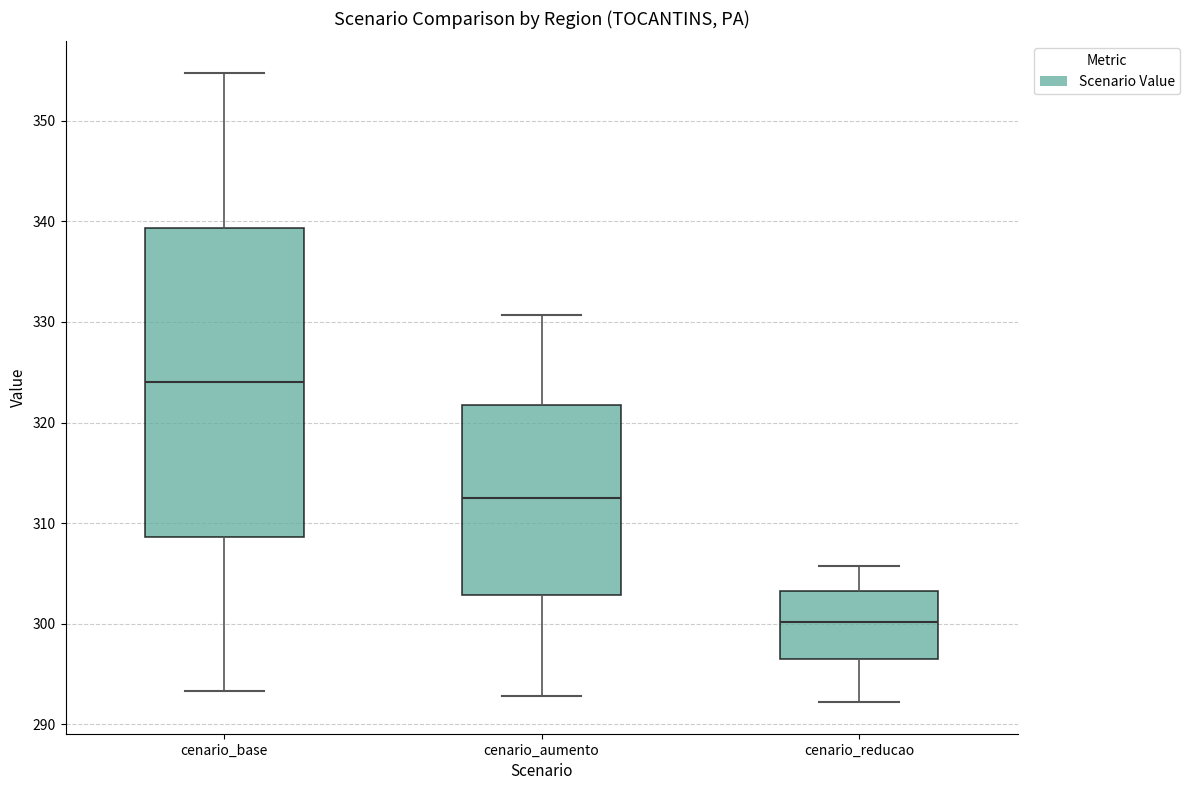

Reading left to right, read every box against the y-axis: the position of its median line, the range the box covers, and the ends of its whiskers. The values are not printed on the chart, so give them approximately, as read against the axis.

cenario_base: median 324, box 309 to 339, whiskers 293 to 355
cenario_aumento: median 313, box 303 to 322, whiskers 293 to 331
cenario_reducao: median 300, box 297 to 303, whiskers 292 to 306